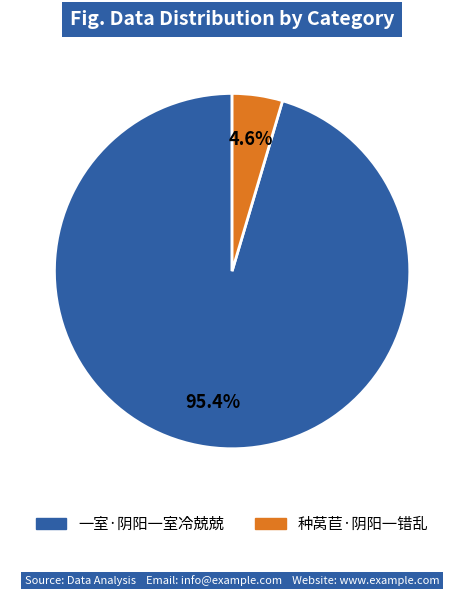

To the nearest percent, what is the average slice percentage?

50%